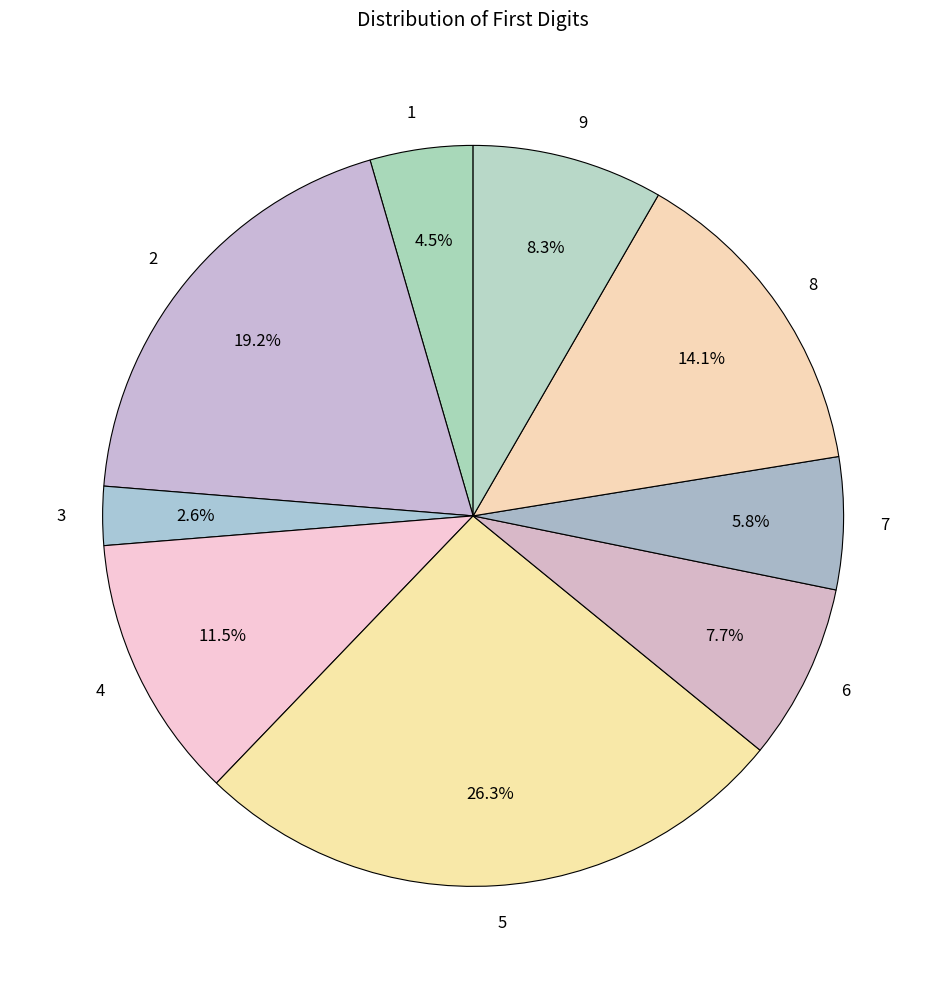

Is there any slice that represents more than half of the pie?

No